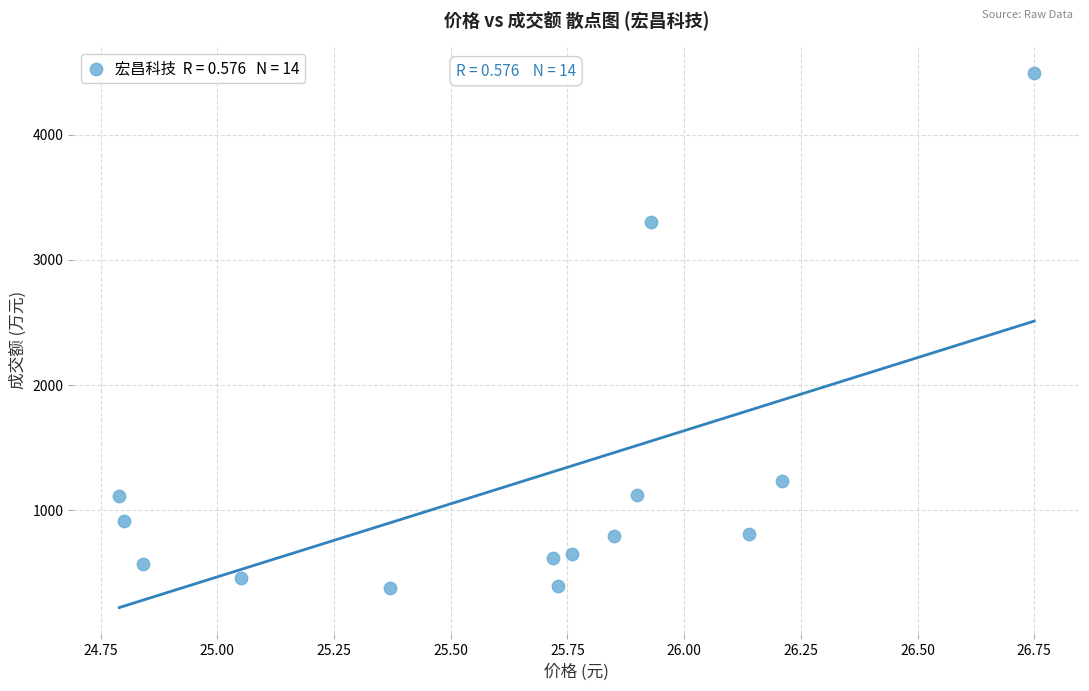

What is the range of Y values (max minus min)?

4114